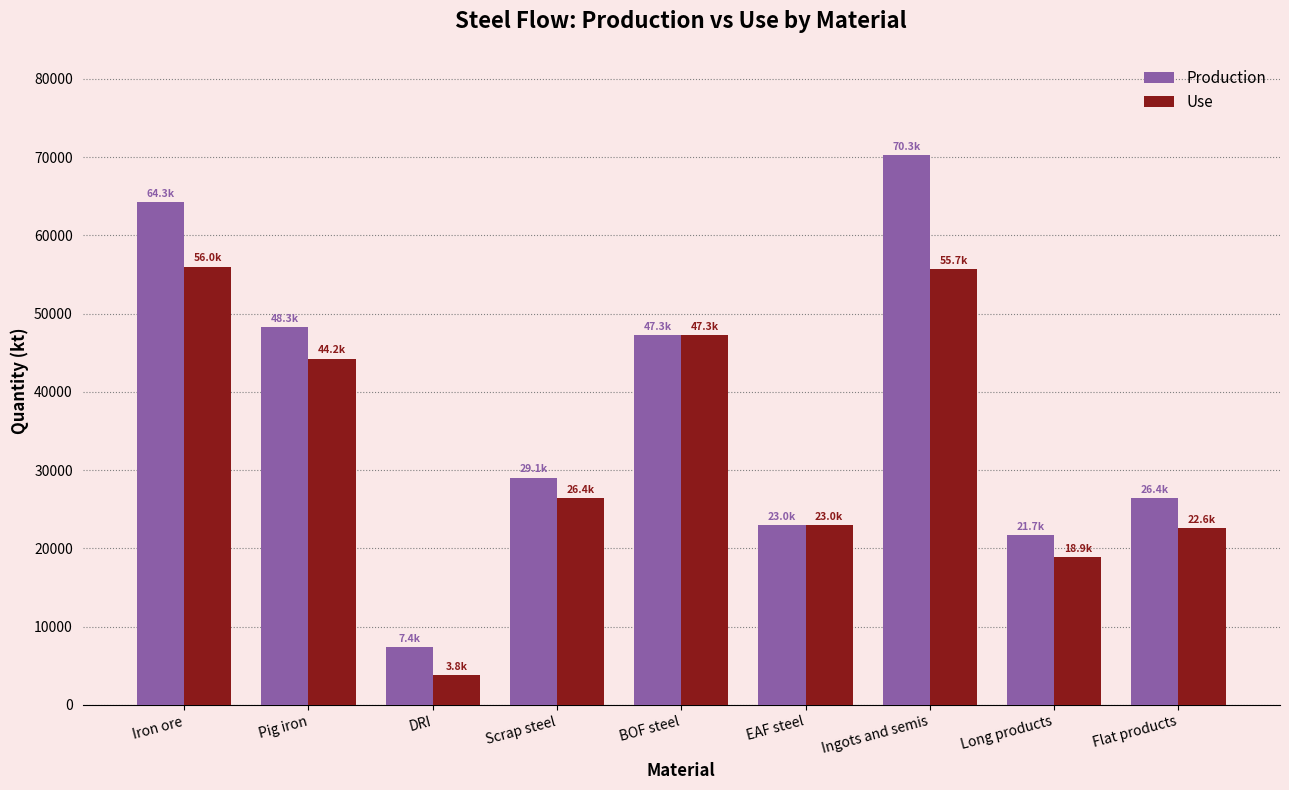

Which label corresponds to the largest value in the chart?

Ingots and semis